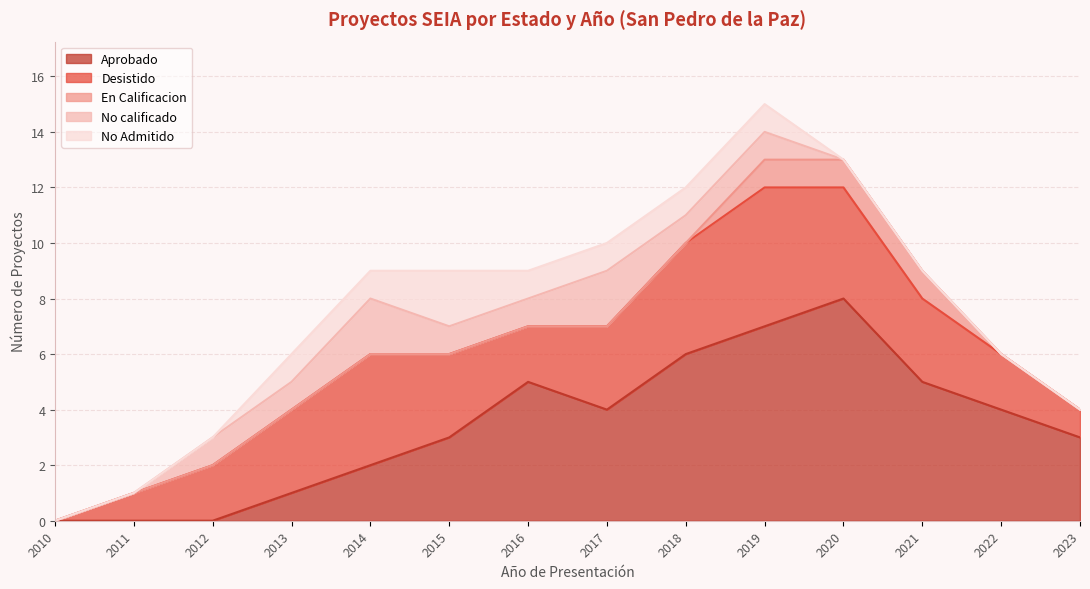

What is the difference between the highest and lowest values at 2015?

3